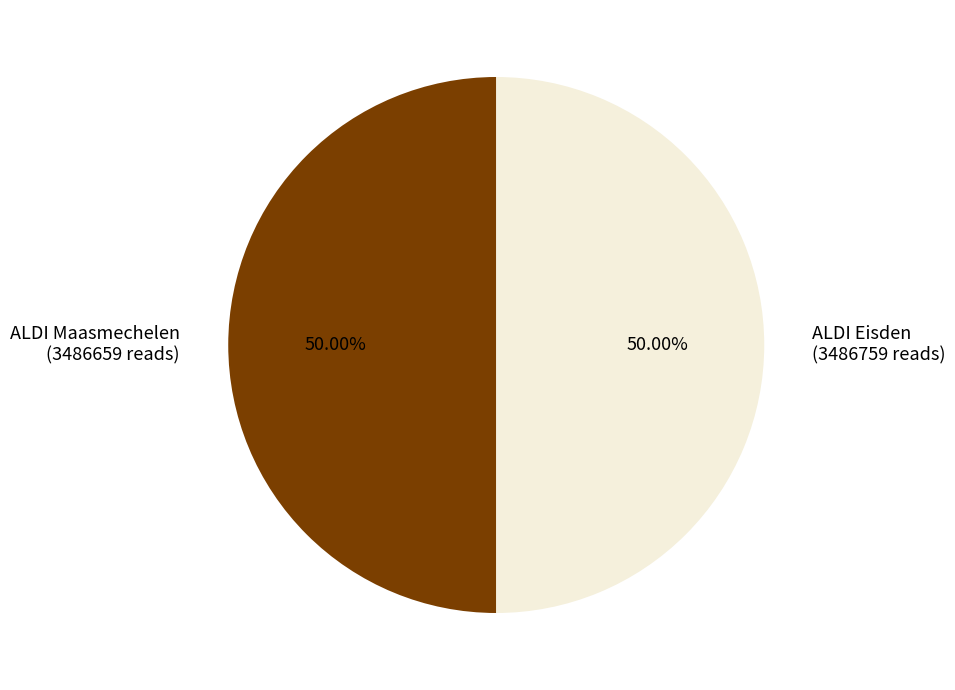

True or false: ALDI Maasmechelen accounts for 62% of the total.

False